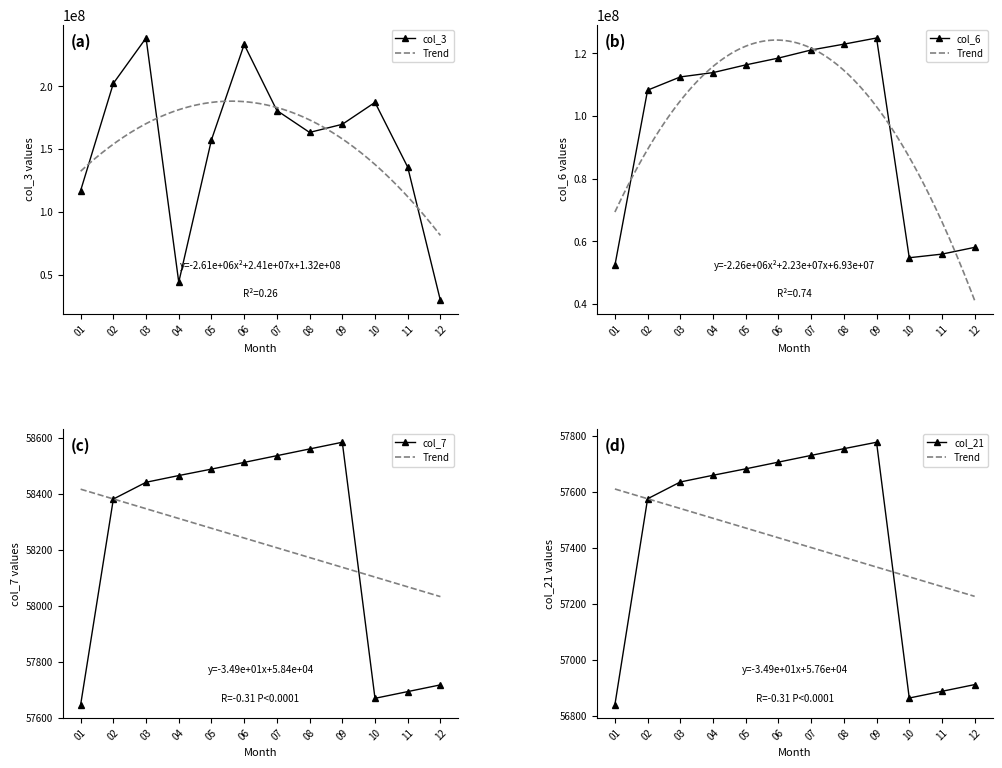

True or false: col_21 has a value of 83012 at 10.

False